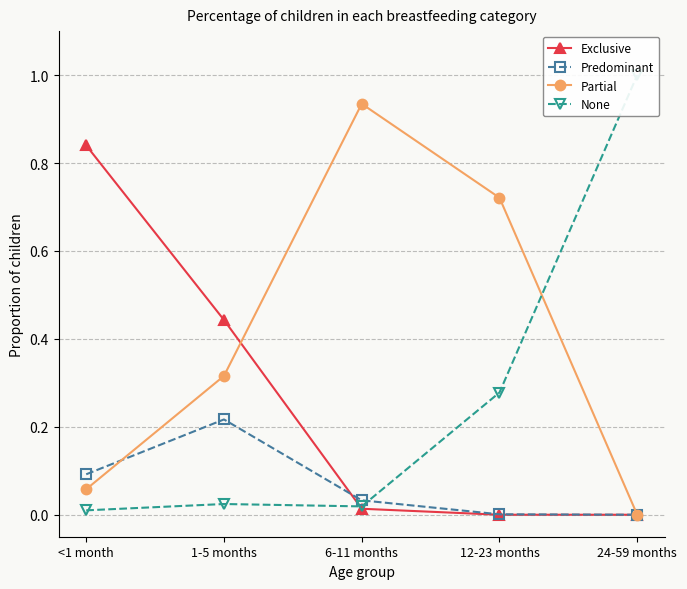

Which category has the lowest value across all series?

12-23 months